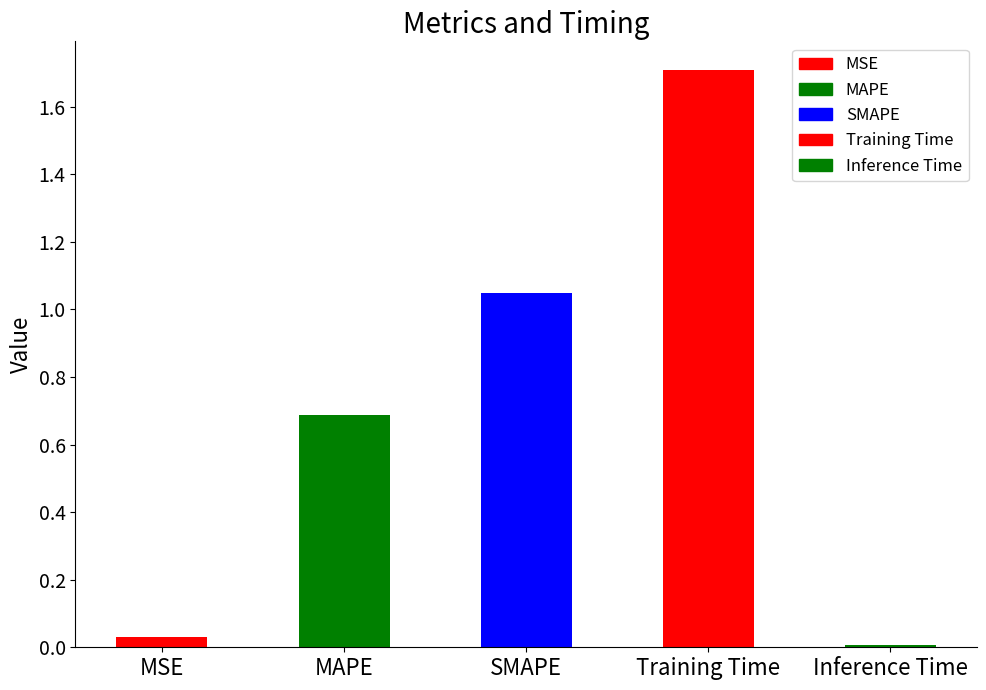

Rank the categories by value from highest to lowest.

Training Time, SMAPE, MAPE, MSE, Inference Time